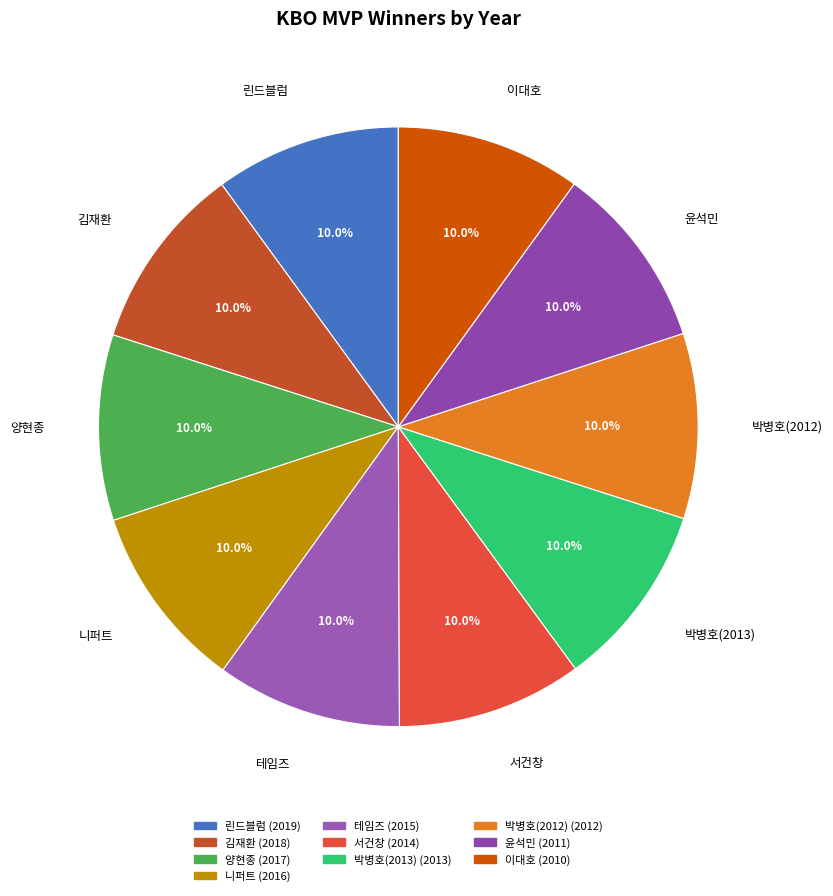

Does 박병호(2012) account for over 50% of the chart?

No